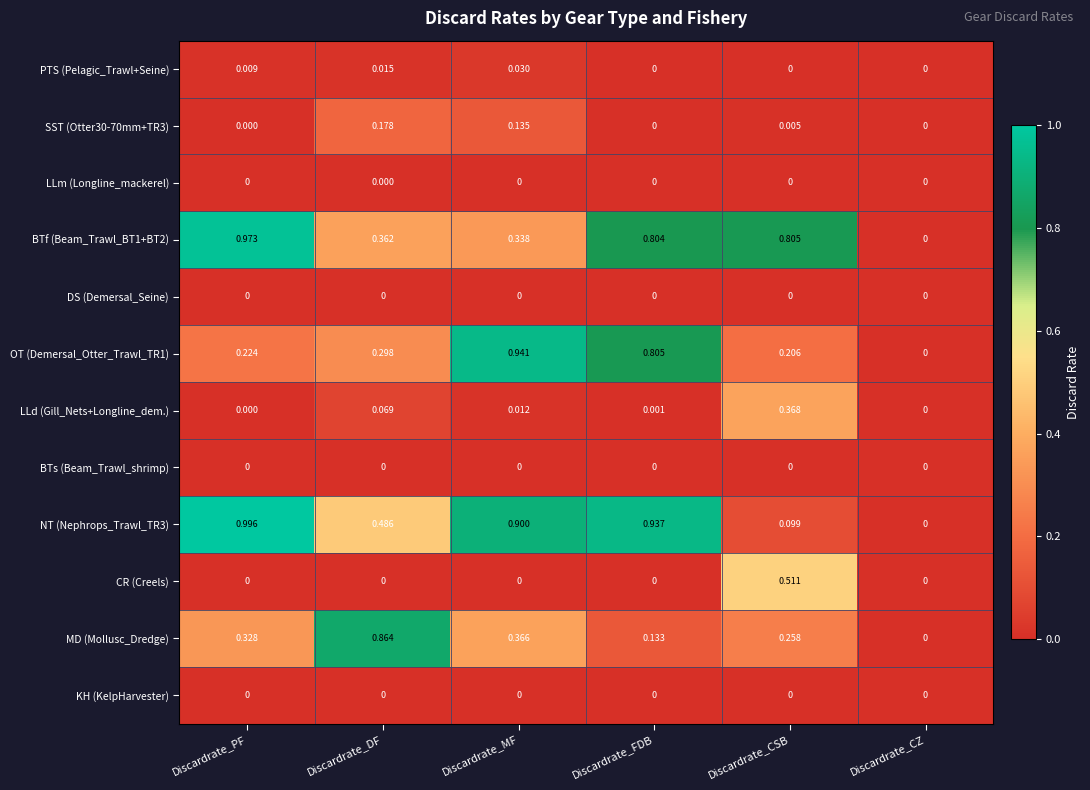

Which series has the widest spread of values?

NT (Nephrops_Trawl_TR3)